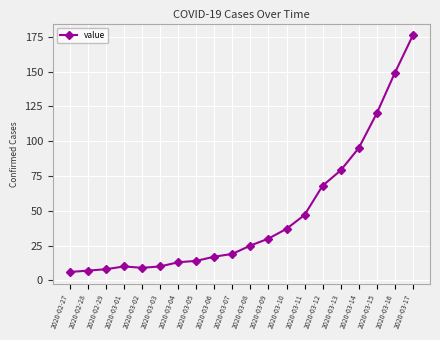

Reading left to right, extract all data points from this chart.

2020-02-27=6	2020-02-28=7	2020-02-29=8	2020-03-01=10	2020-03-02=9	2020-03-03=10	2020-03-04=13	2020-03-05=14	2020-03-06=17	2020-03-07=19	2020-03-08=25	2020-03-09=30	2020-03-10=37	2020-03-11=47	2020-03-12=68	2020-03-13=79	2020-03-14=95	2020-03-15=120	2020-03-16=149	2020-03-17=176